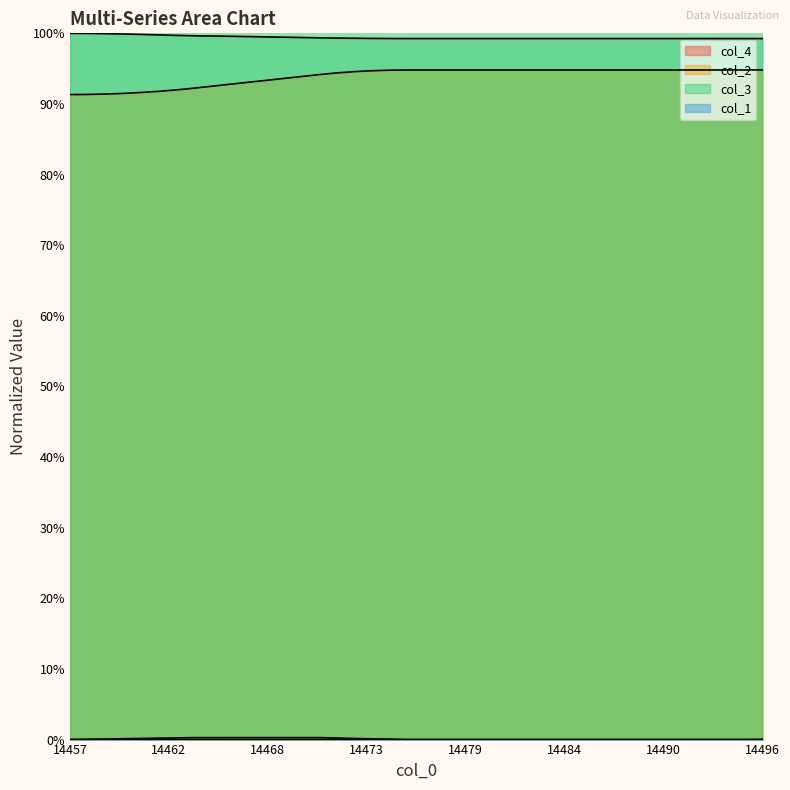

What is the minimum value for col_2?

0.9